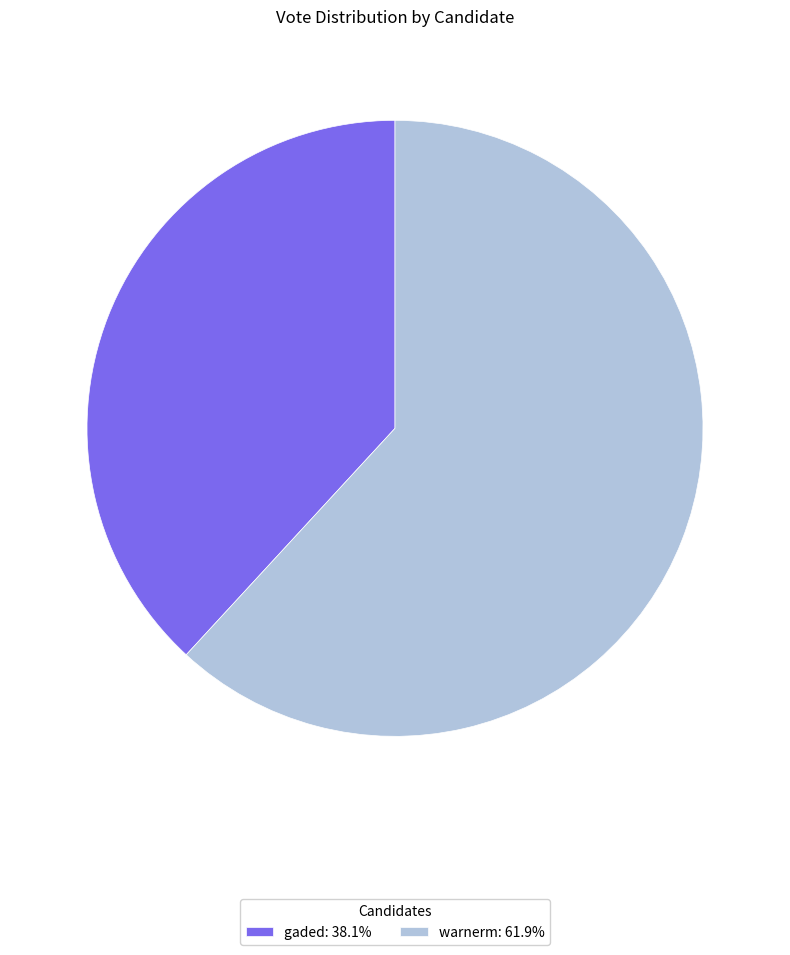

Rank the categories by value from highest to lowest.

warnerm, gaded